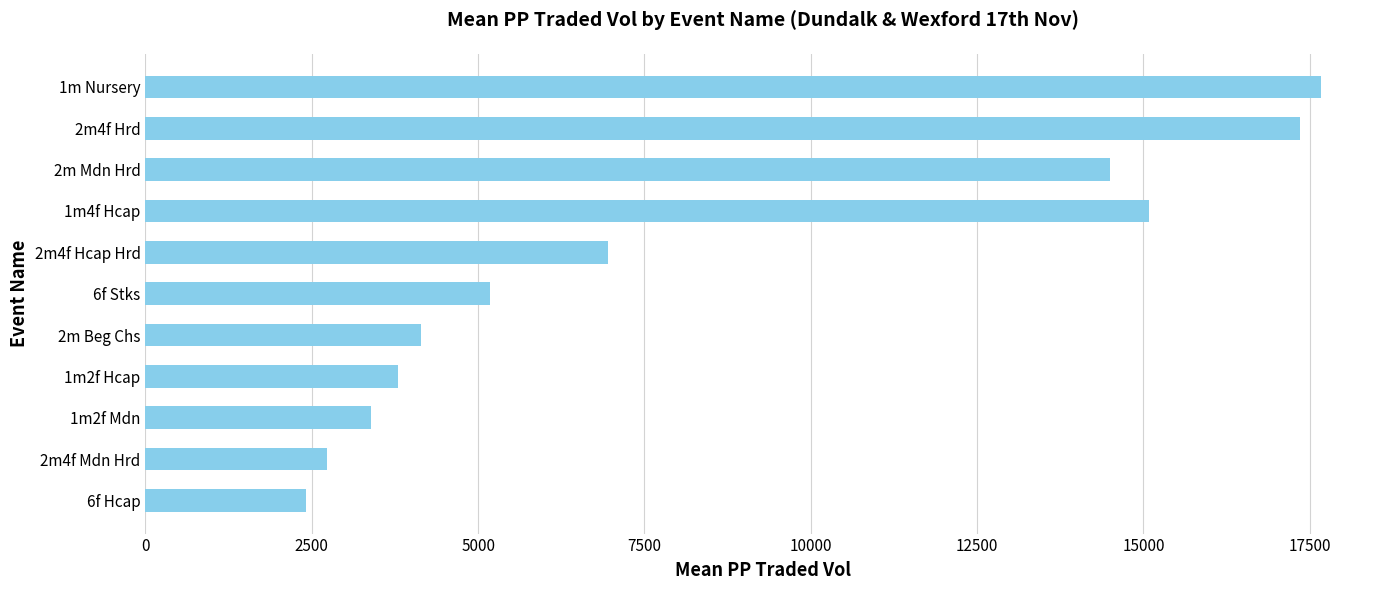

What is the greatest value displayed?

17670.8